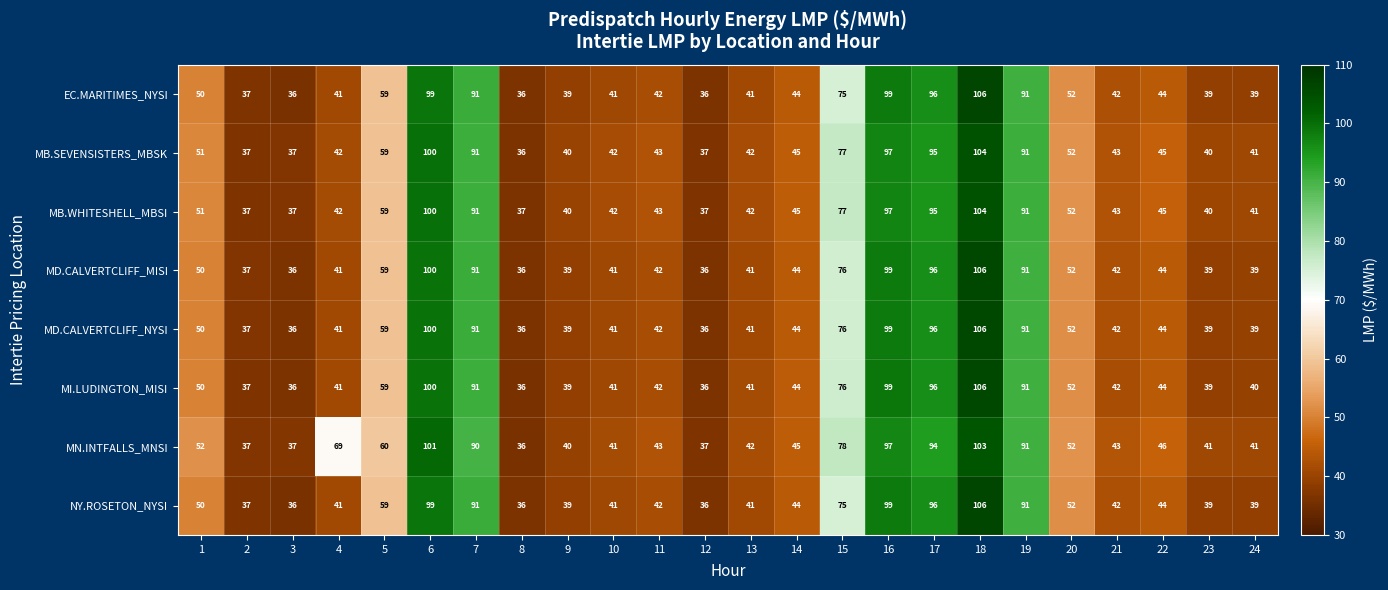

What is the average value of the MB.SEVENSISTERS_MBSK series?

58